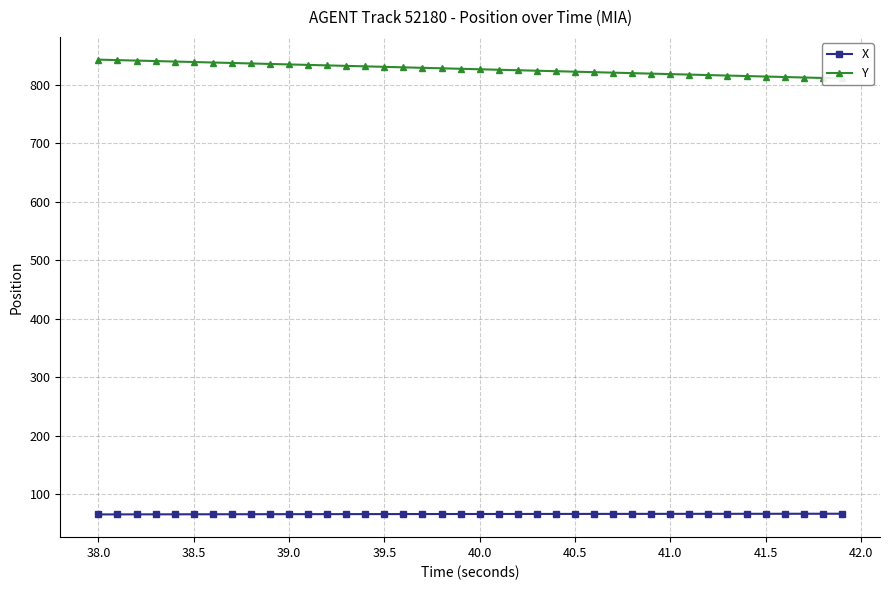

True or false: X and Y cross at least once.

False